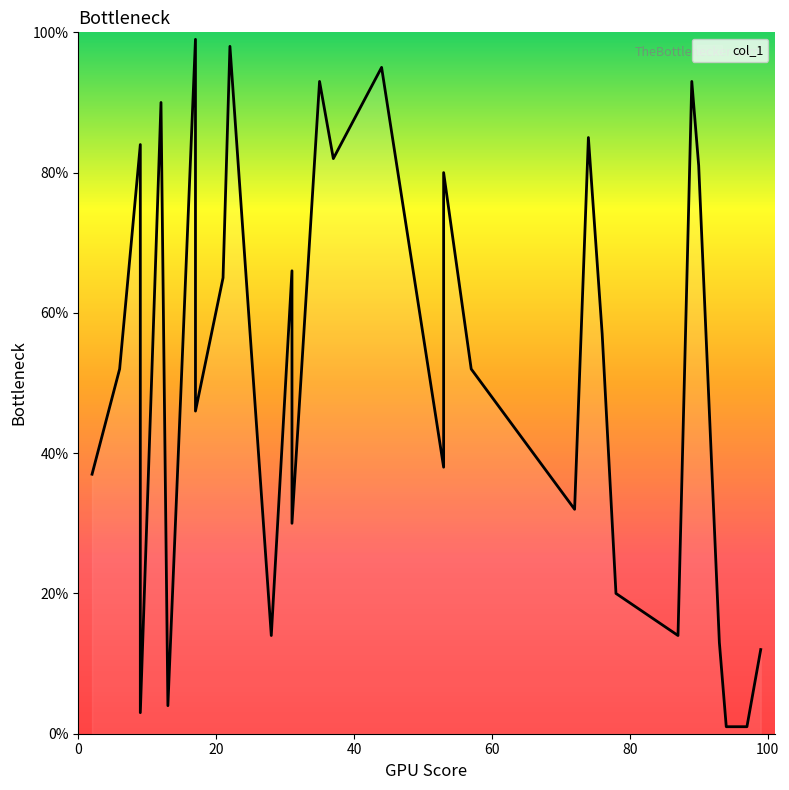

How many interior local peaks (higher than both neighbors) does the data have?

10